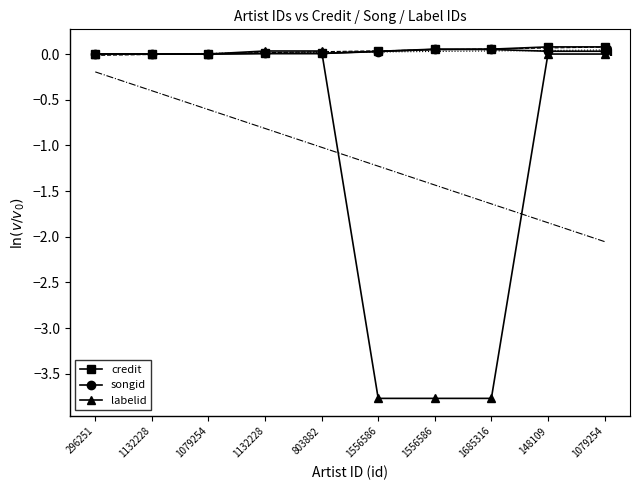

How many times do credit and labelid cross each other?

1